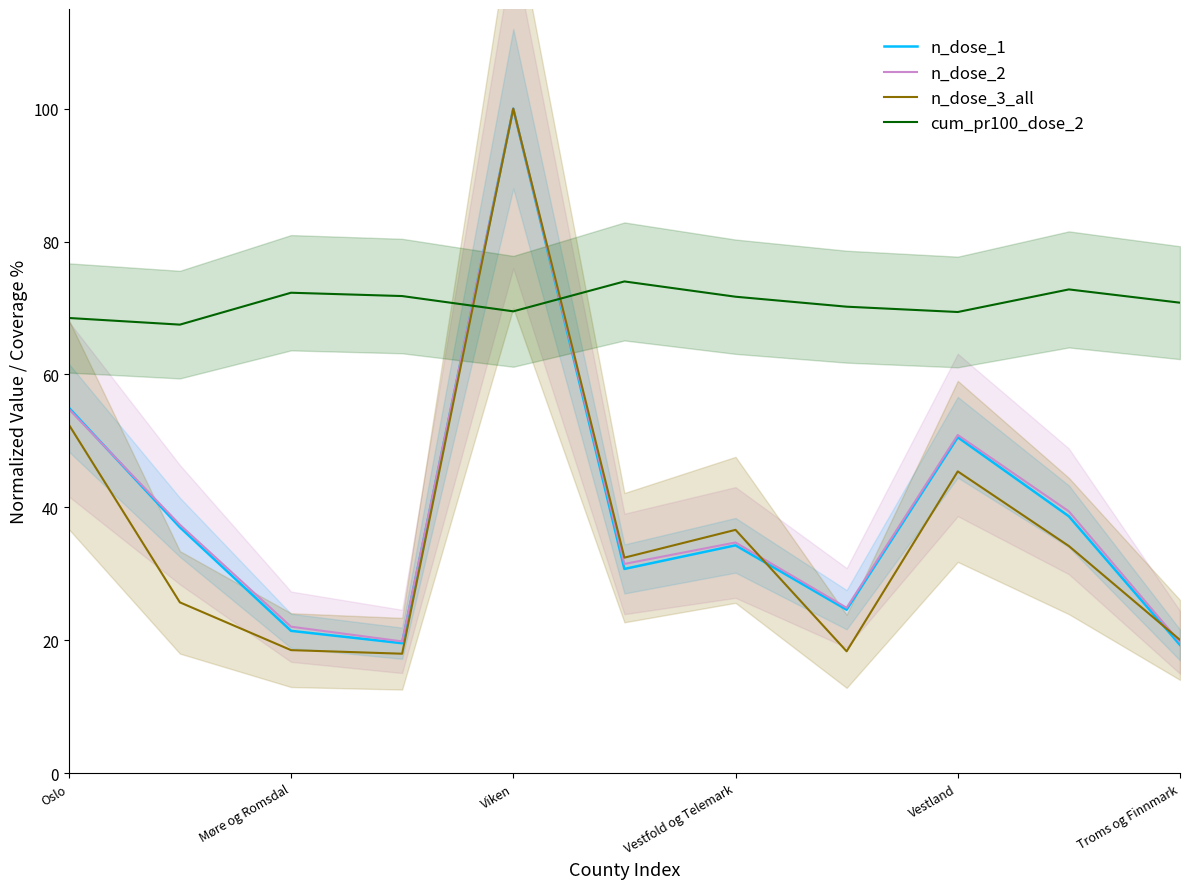

What is the average value of the n_dose_2 series?

39.6